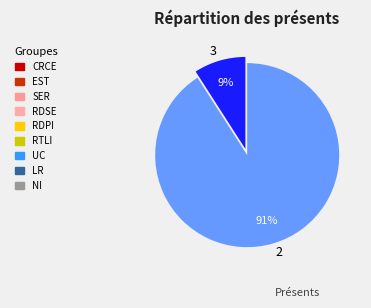

Rank the categories by value from highest to lowest.

2, 3